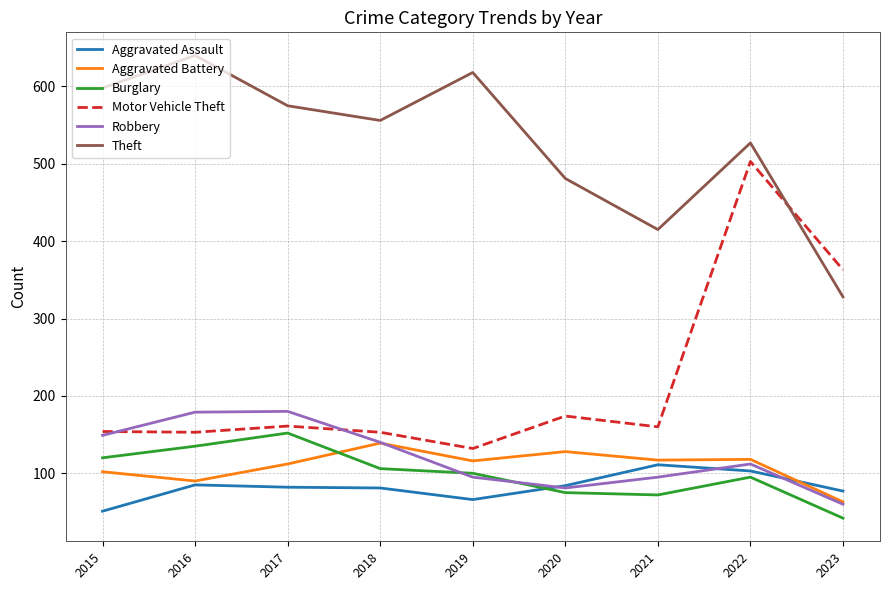

True or false: Theft and Aggravated Assault intersect in this chart.

False